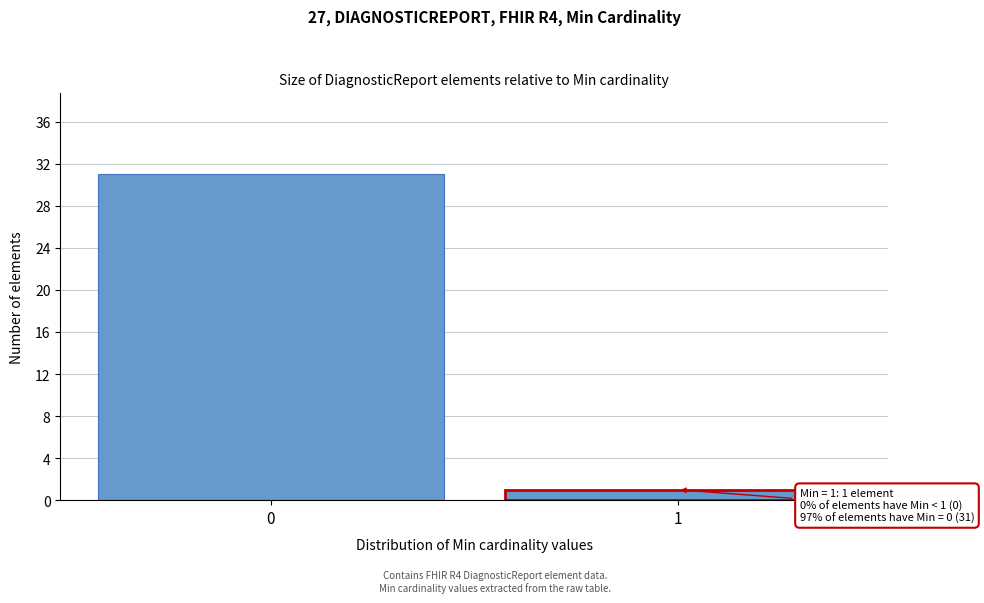

Reading right to left, transcribe all the data shown in this chart.

1=1	0=31